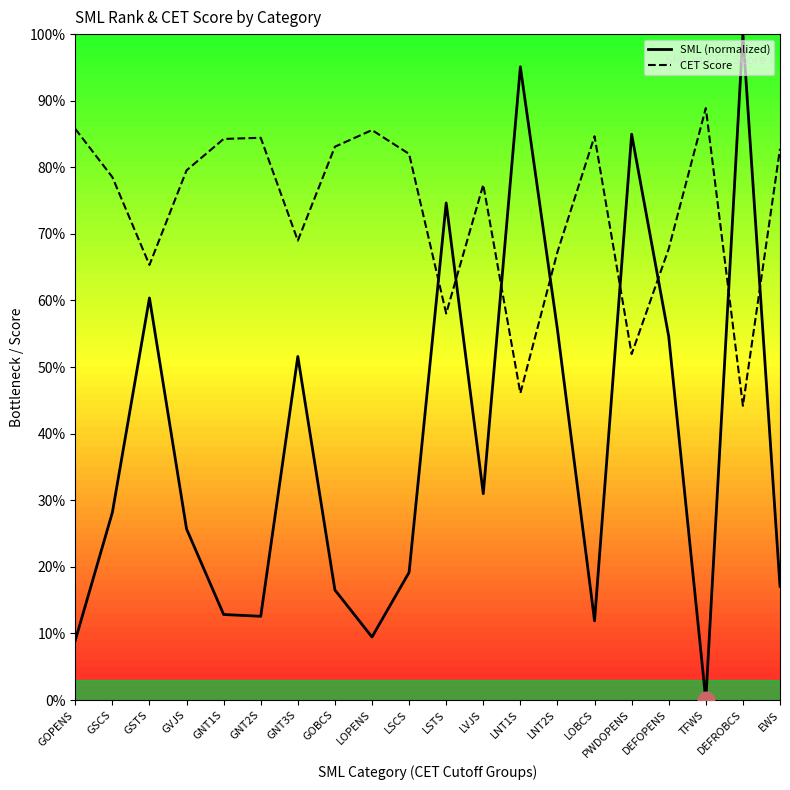

Read the CET Score value at GVJS.

79.5